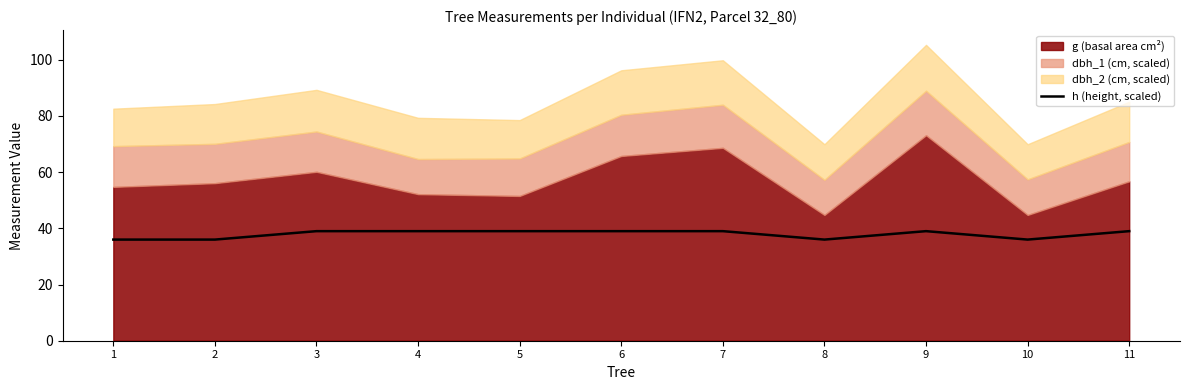

What is the value of the 10th point from the left?

36